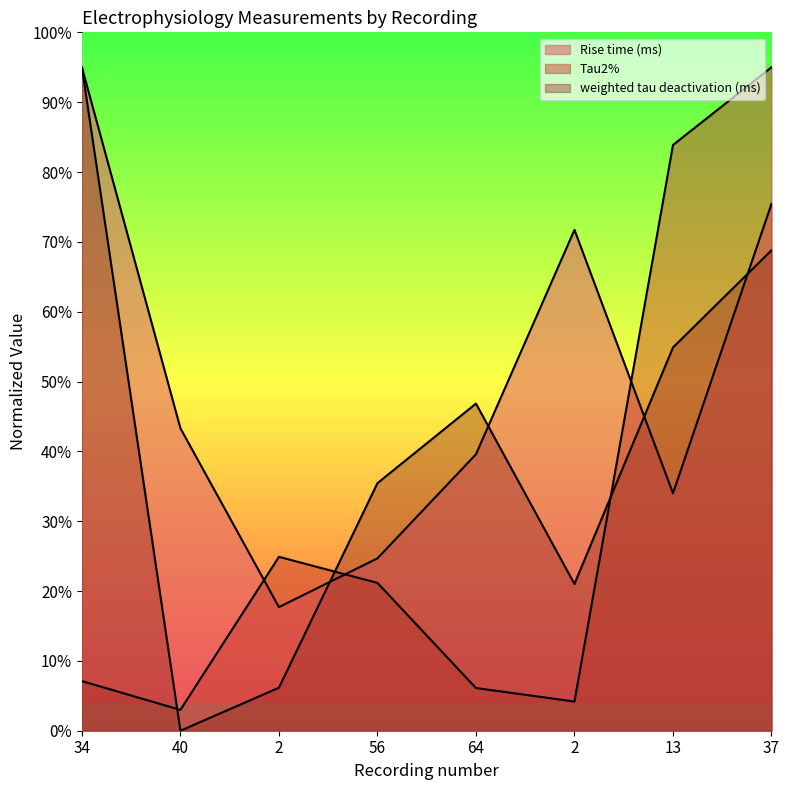

Does the chart display data point markers on the line(s)?

No